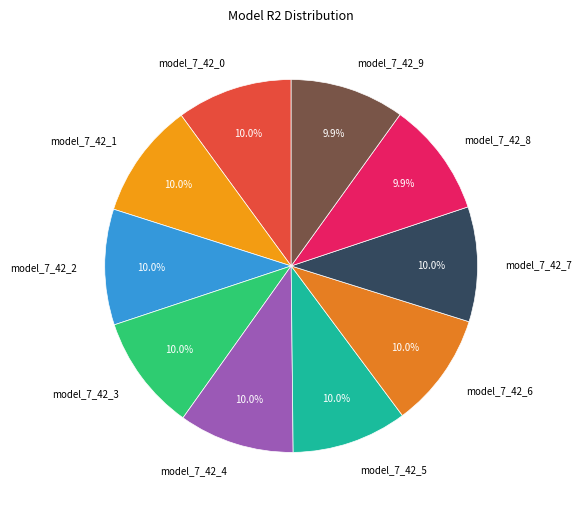

How many segments does this pie chart have?

10